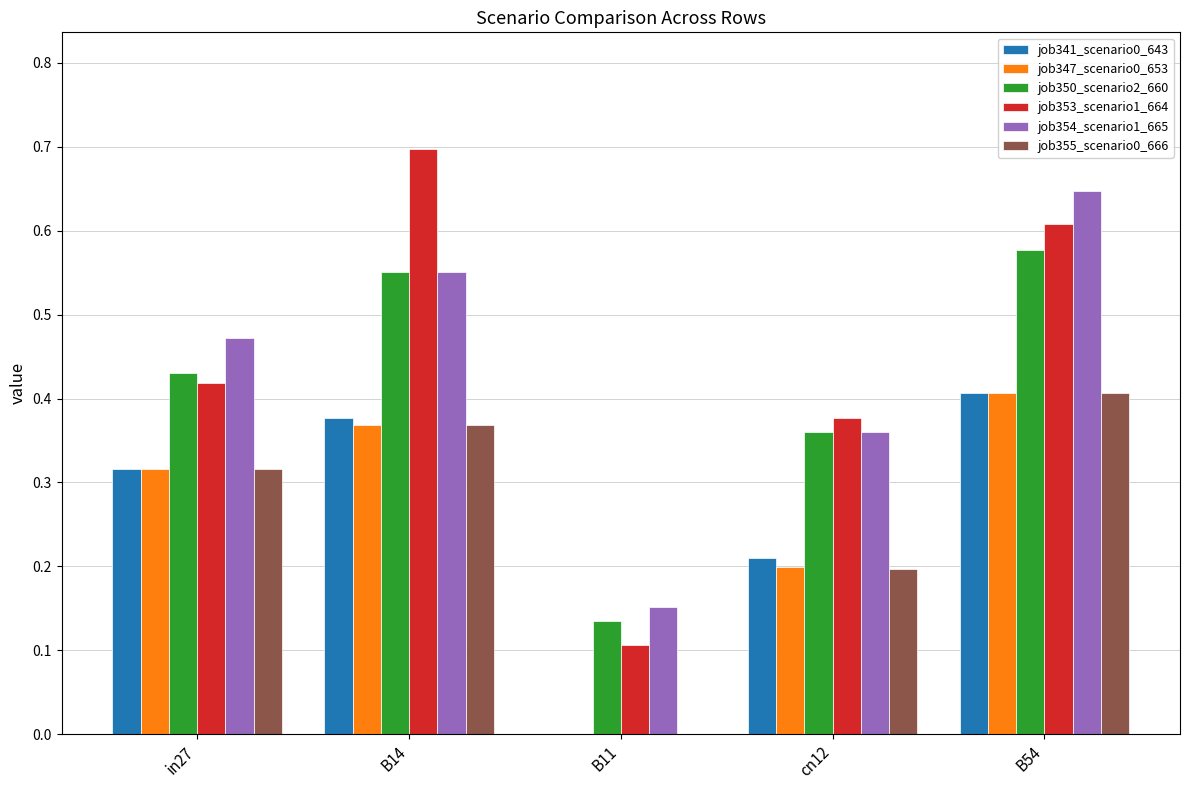

Which category has the highest value across all series?

B14